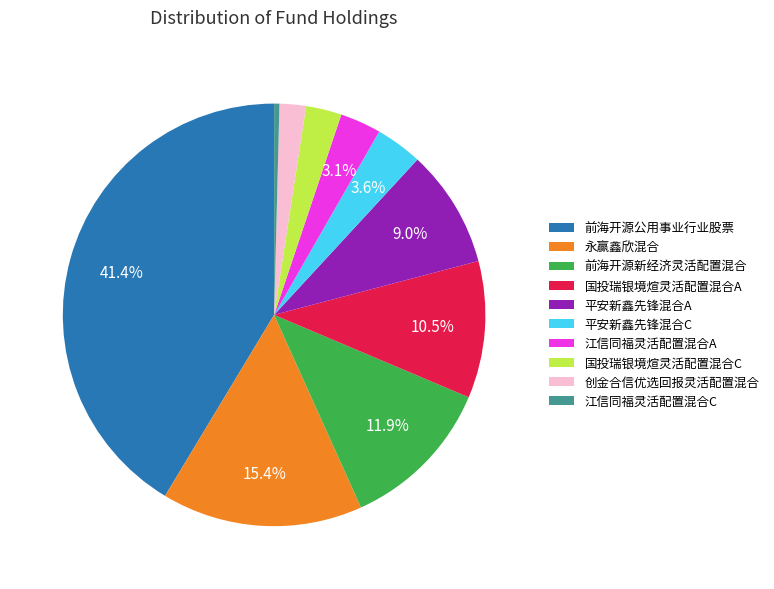

Is it true that 平安新鑫先锋混合A is 1% of the pie?

False